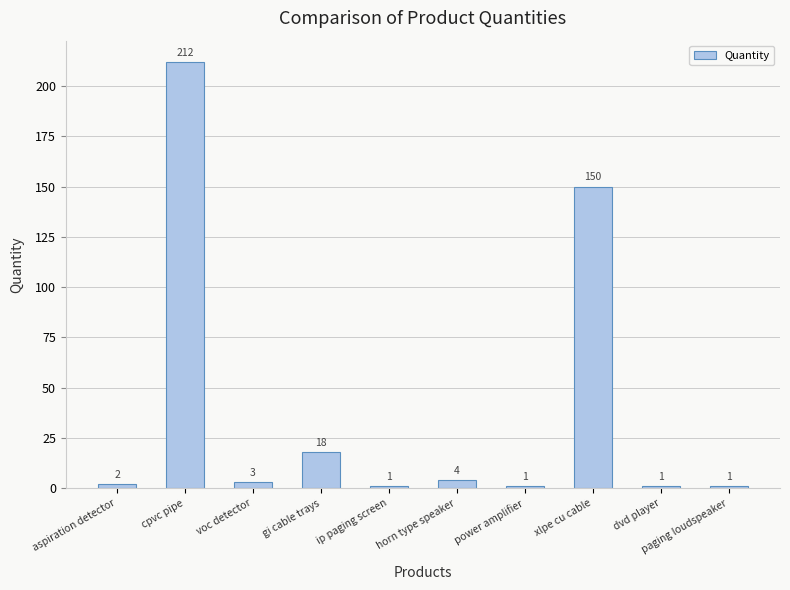

Where does the data first go above 3?

cpvc pipe